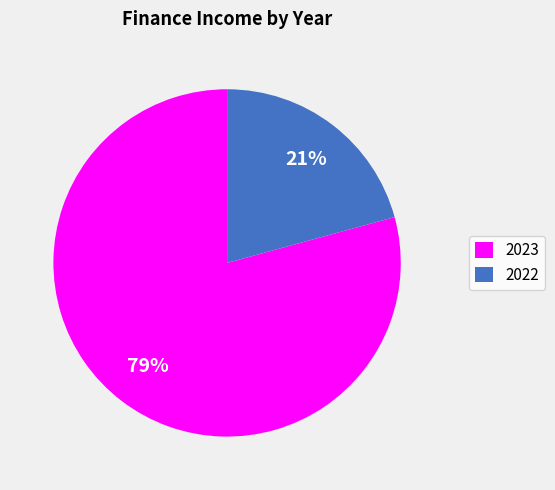

To the nearest percent, what portion does 2023 represent?

79%